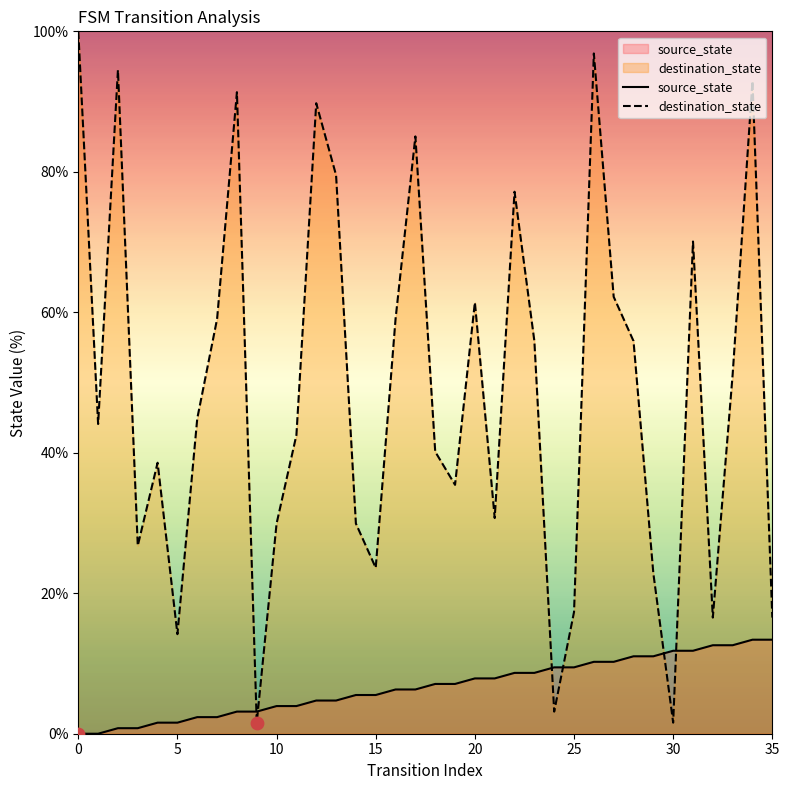

At which category is the sum across all series the highest?

26